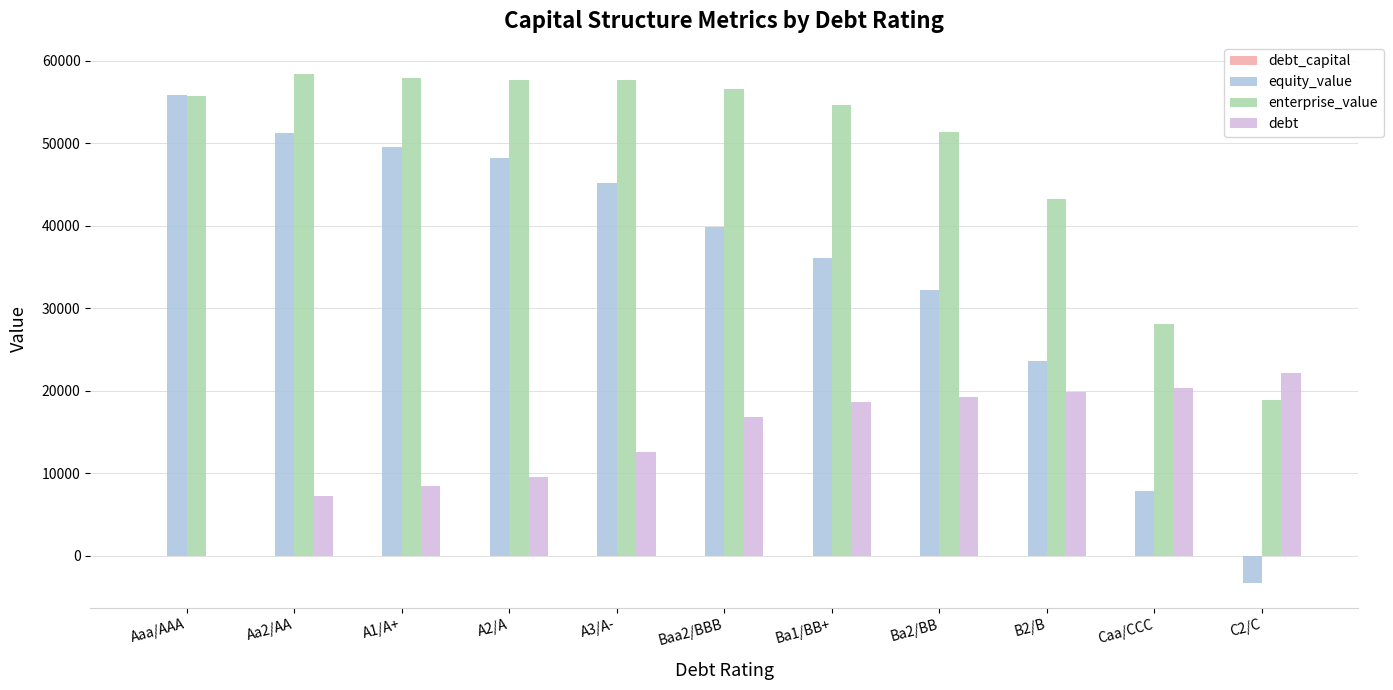

What is the highest value of the equity_value series?

55799.9